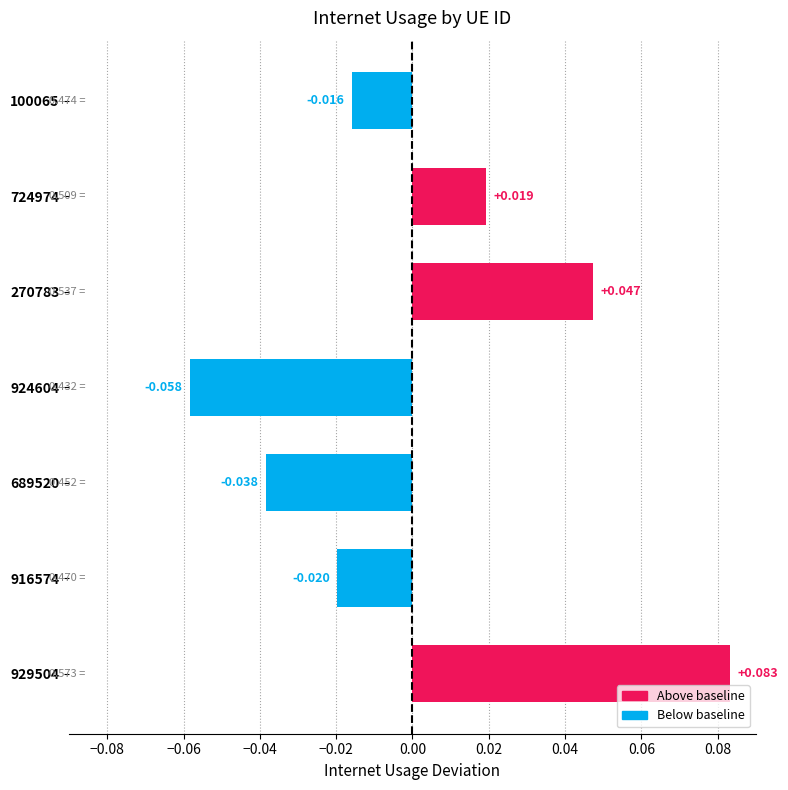

List the labels in order of value, smallest first.

924604, 689520, 916574, 100065, 724974, 270783, 929504